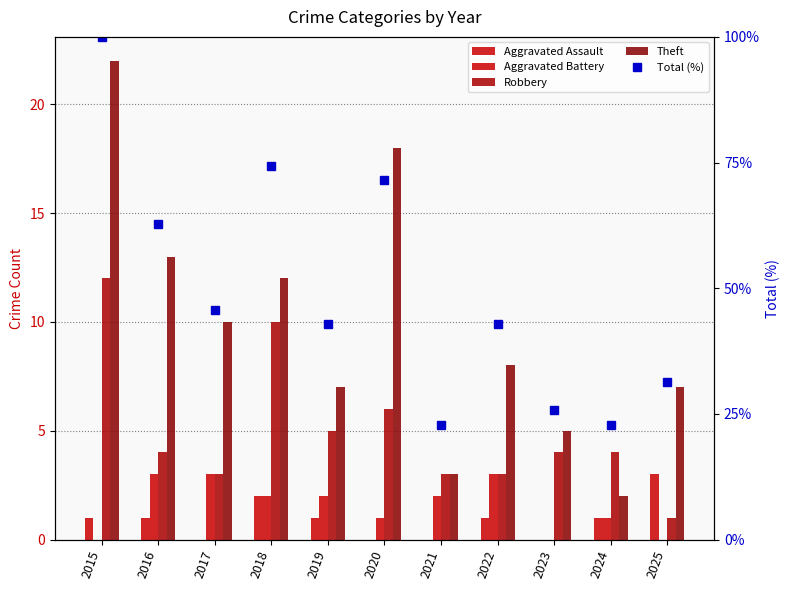

Is the value of Robbery at 2024 greater than the value of Aggravated Assault at 2018?

Yes